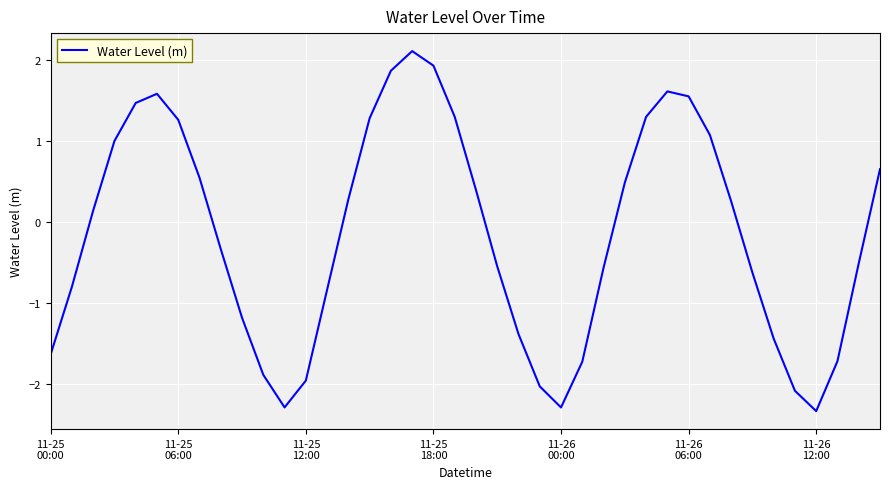

What is the maximum value shown in the chart?

2.1